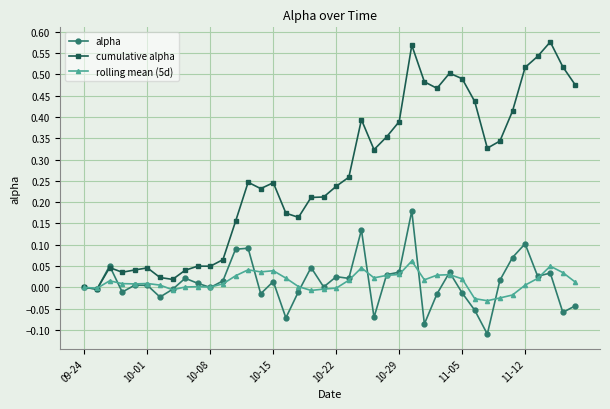

Which series has the widest spread of values?

cumulative alpha